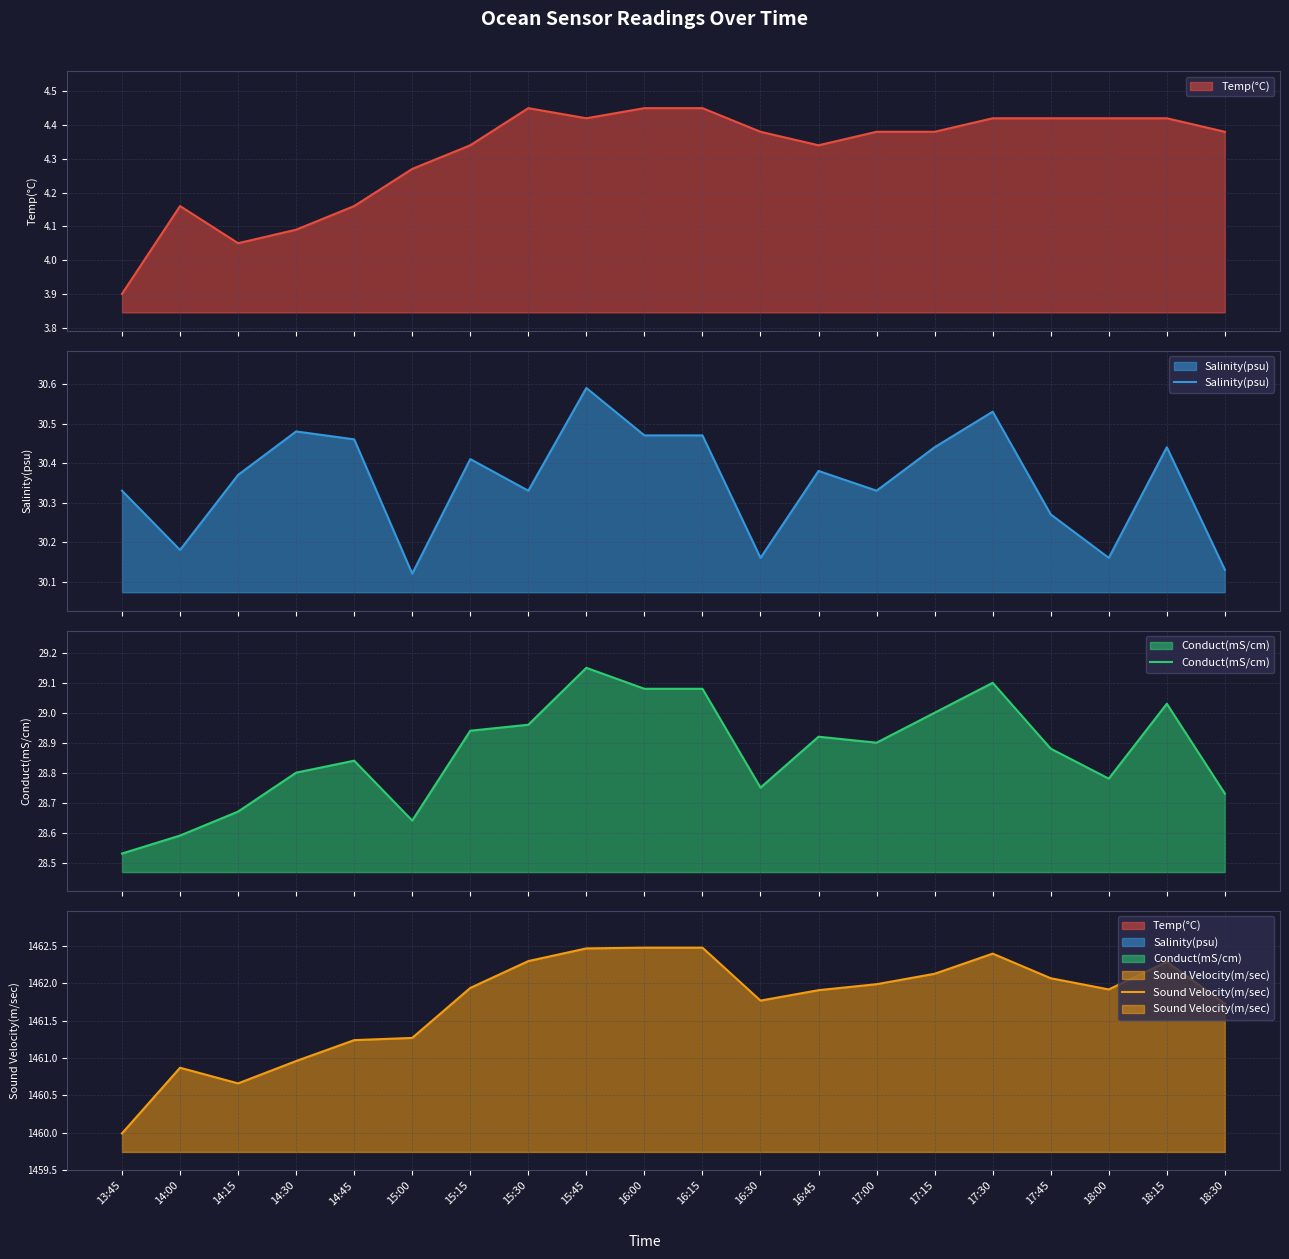

How many interior local valleys does the Sound Velocity(m/sec) series have?

3